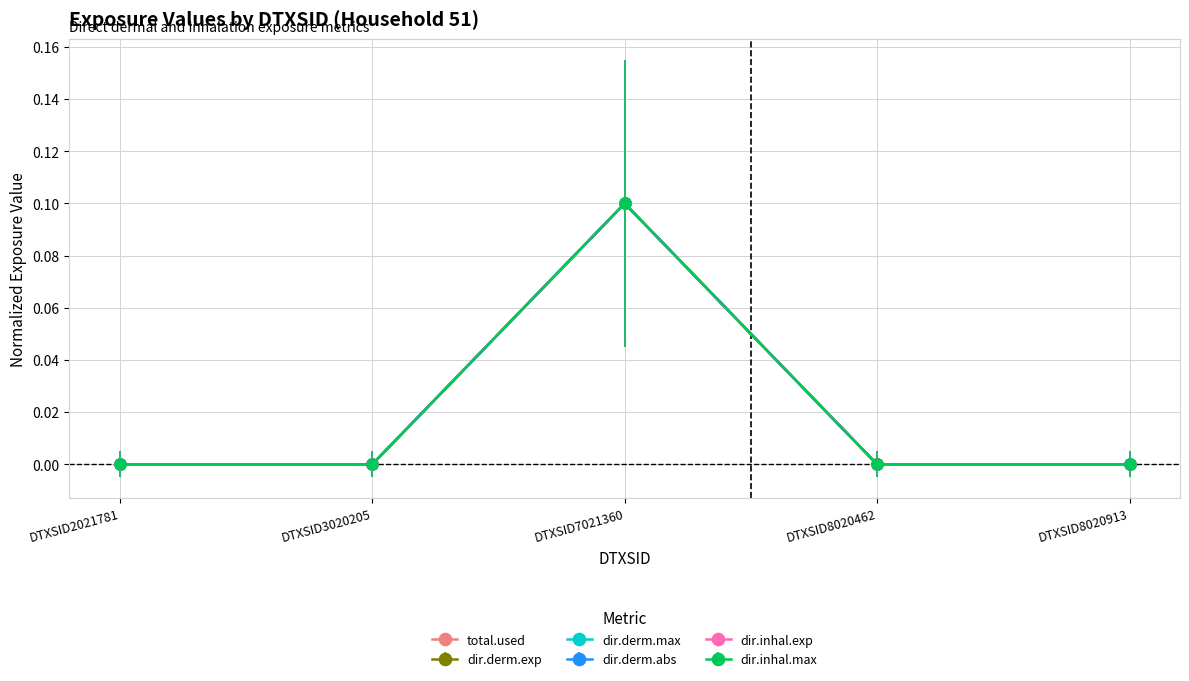

What is the value of the dir.derm.exp point at the 3rd from the left?

0.1